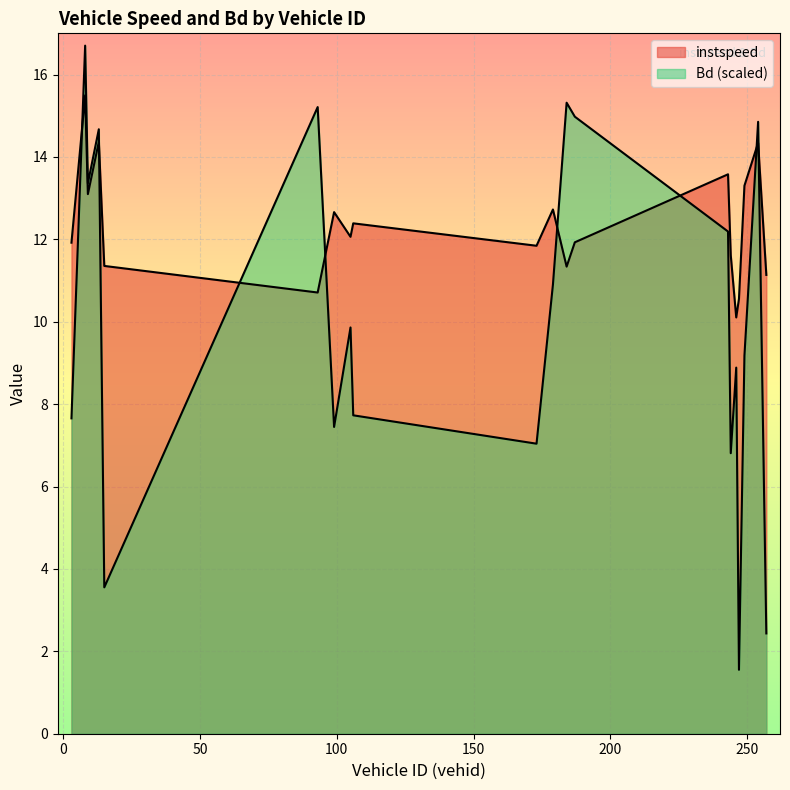

Where is Bd nearest to the value 9?

246.0